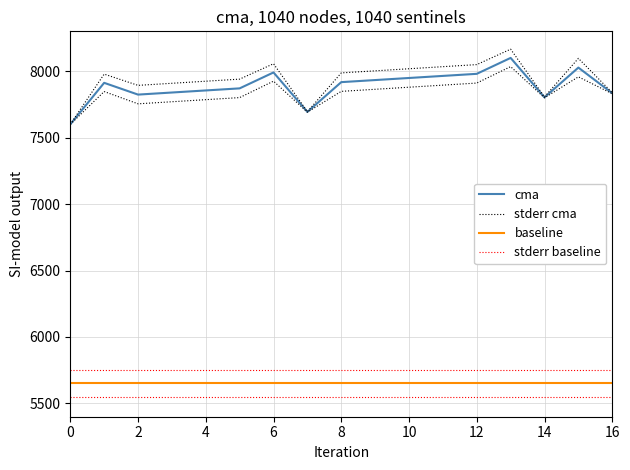

True or false: cma has more than 1 interior local peaks.

True